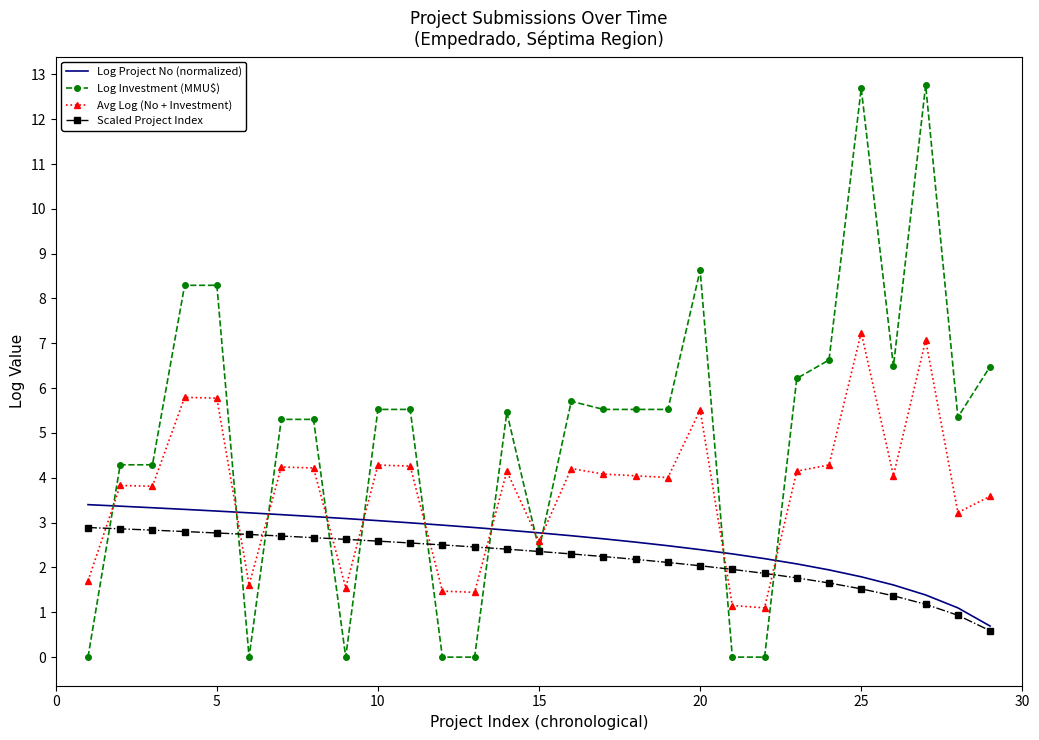

What is the greatest value displayed?

12.8